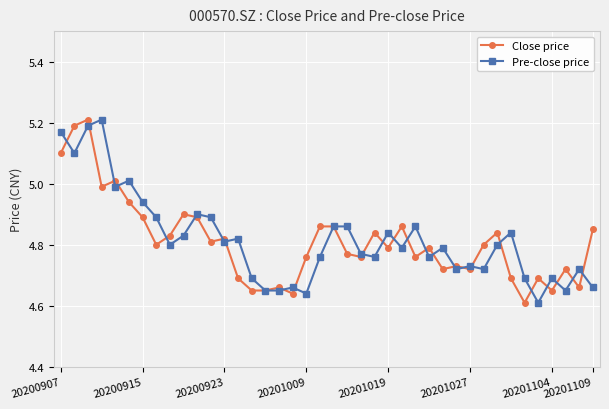

Count the number of categories in the chart.

40